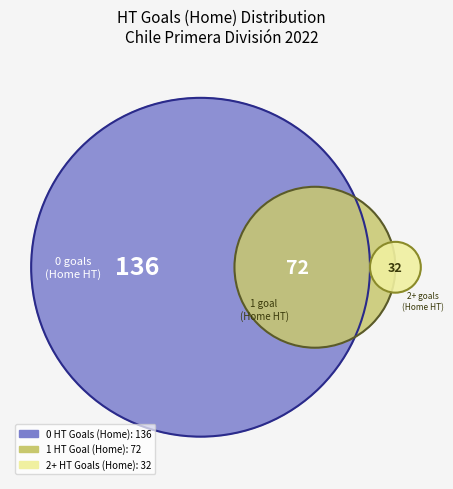

Which category accounts for the majority?

0 HT Goals (Home)